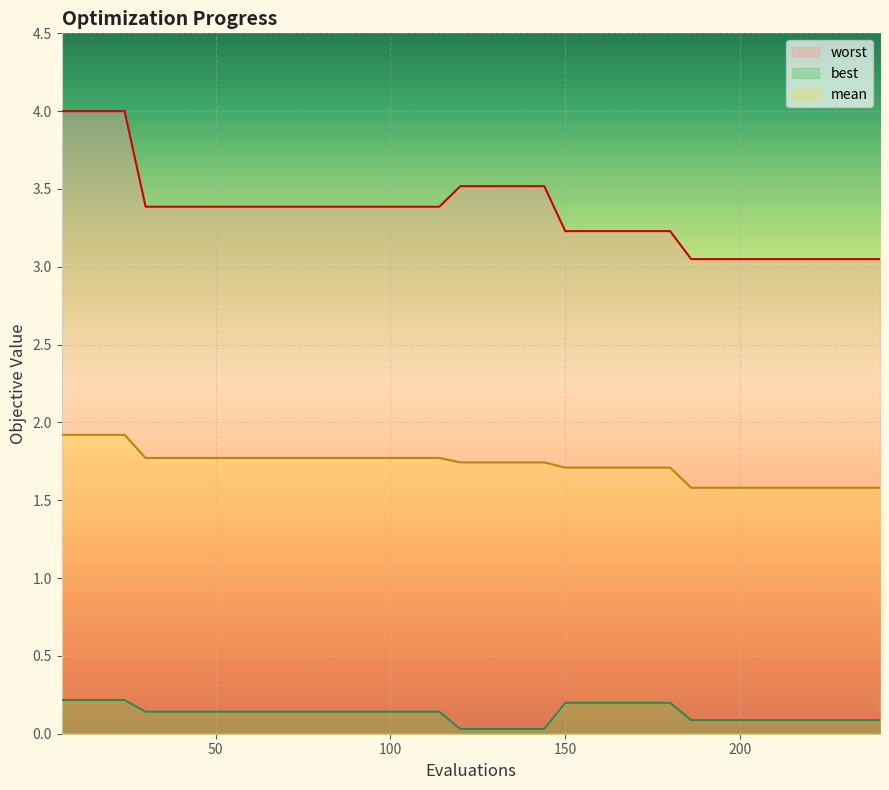

Is the value of worst at 36 greater than the value of best at 90?

Yes